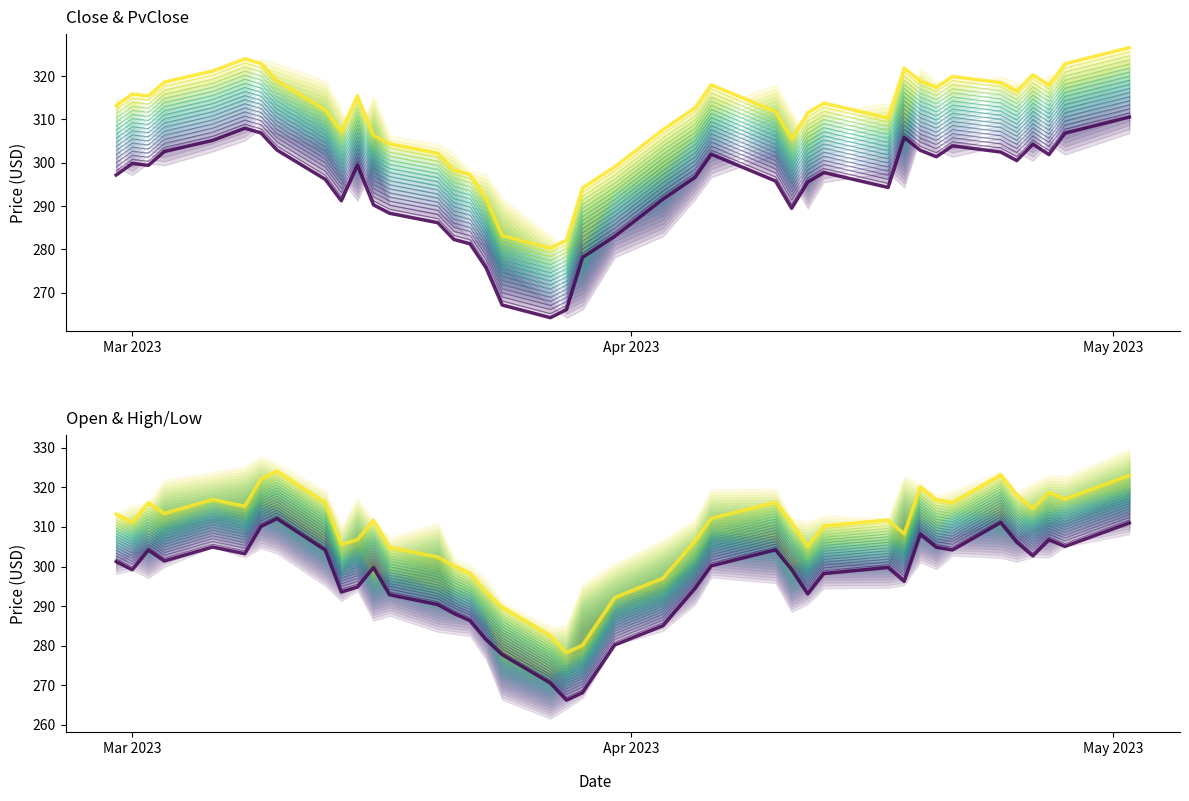

Rank the series by their maximum value, from lowest to highest.

Close, Open